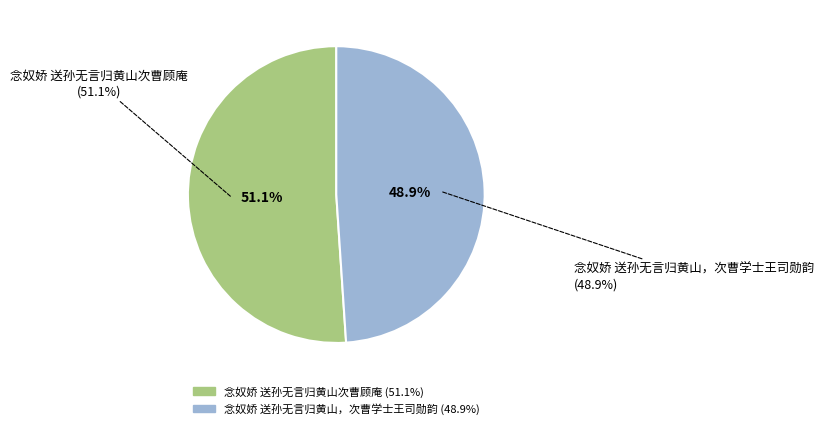

The 念奴娇 送孙无言归黄山，次曹学士王司勋韵 slice represents 49% of the pie. True or false?

True